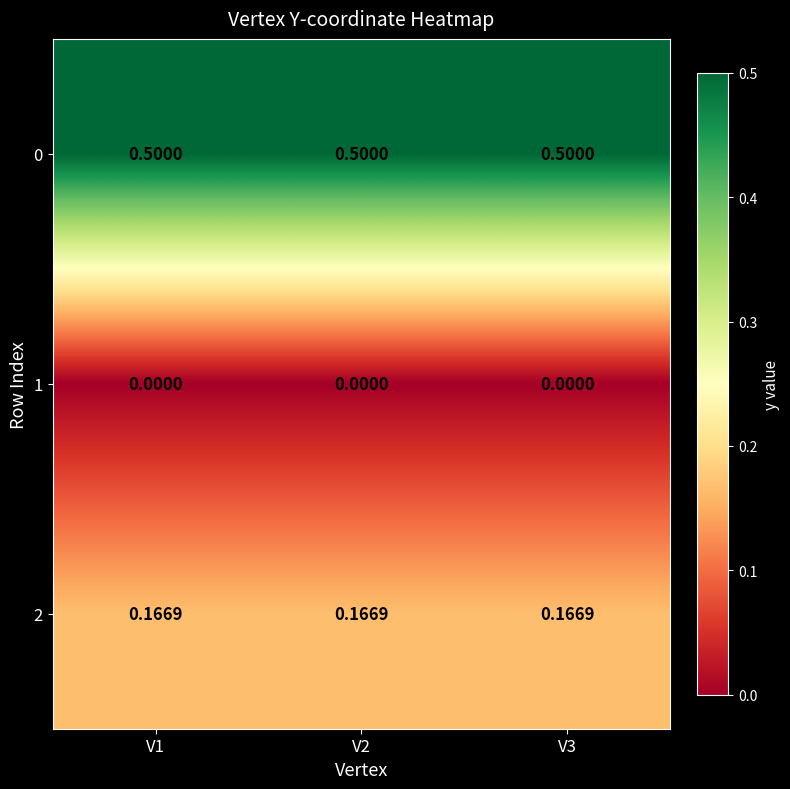

How many series are shown in this chart?

3